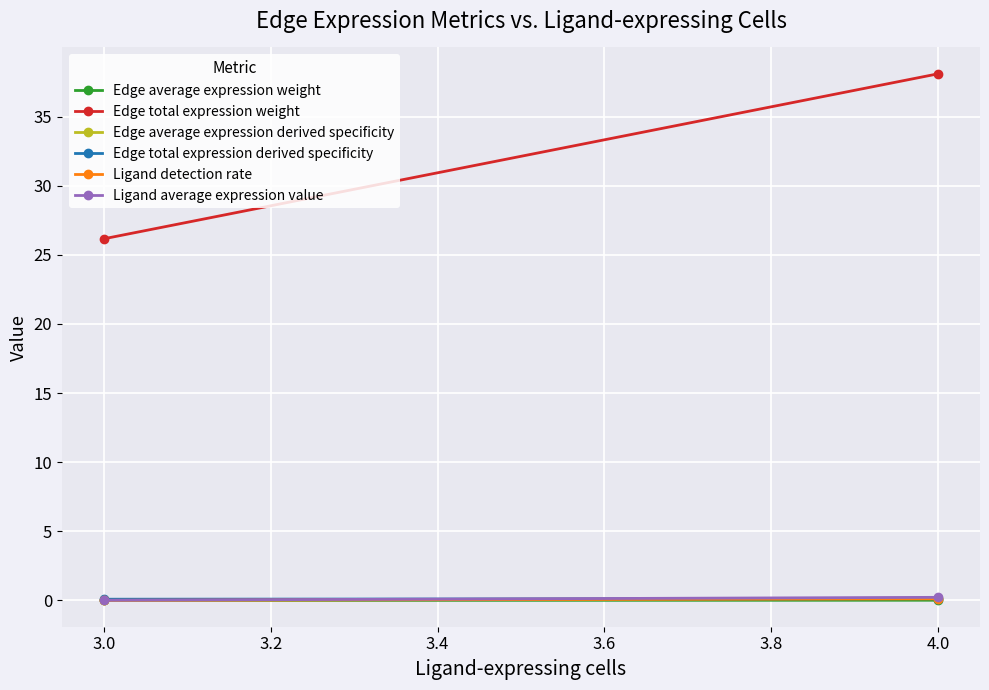

At which label does Edge average expression derived specificity reach its peak?

4.0